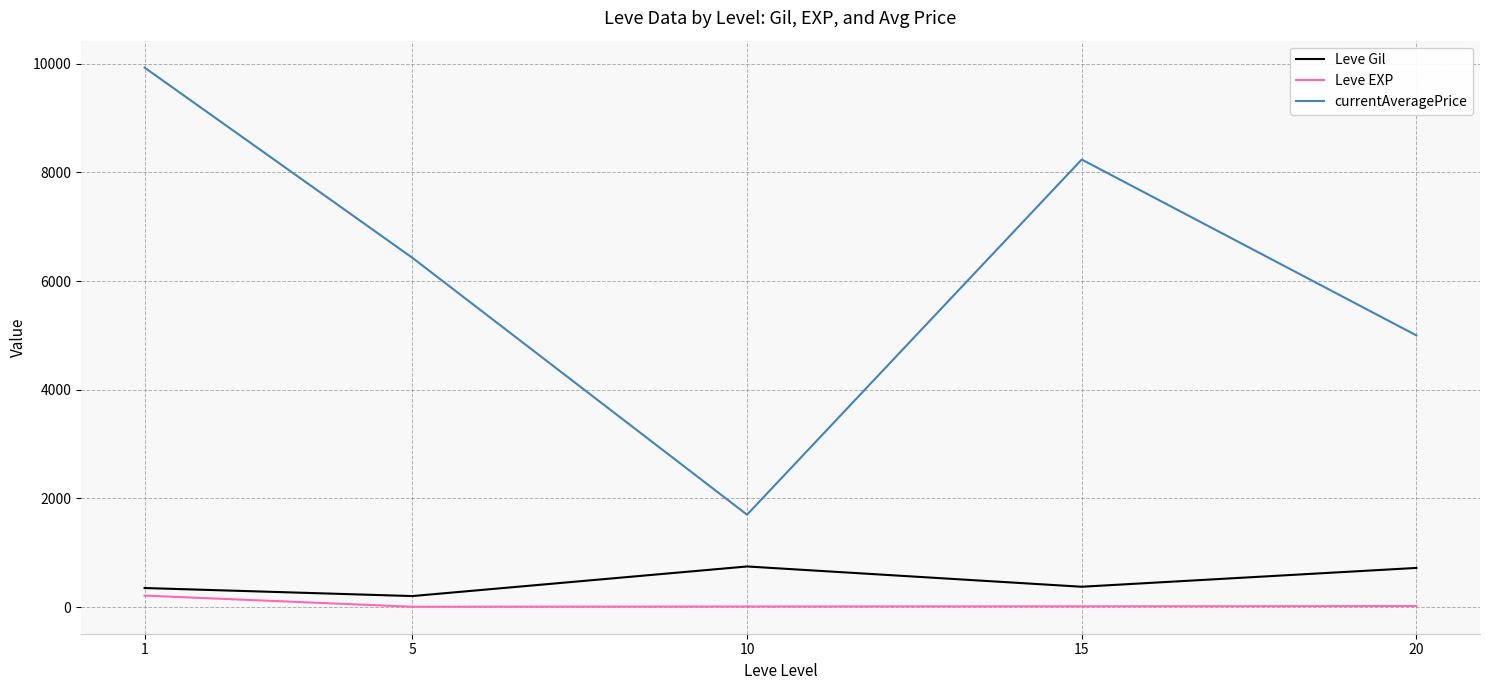

What is the difference between the maximum and minimum values in the currentAveragePrice series?

8229.7